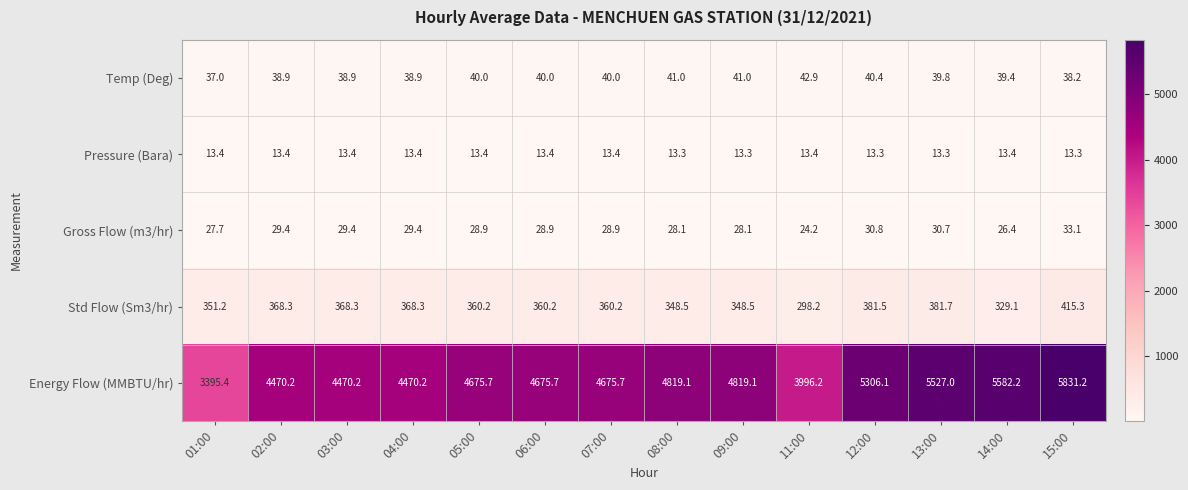

How many Pressure (Bara) values are between 13 and 14?

14